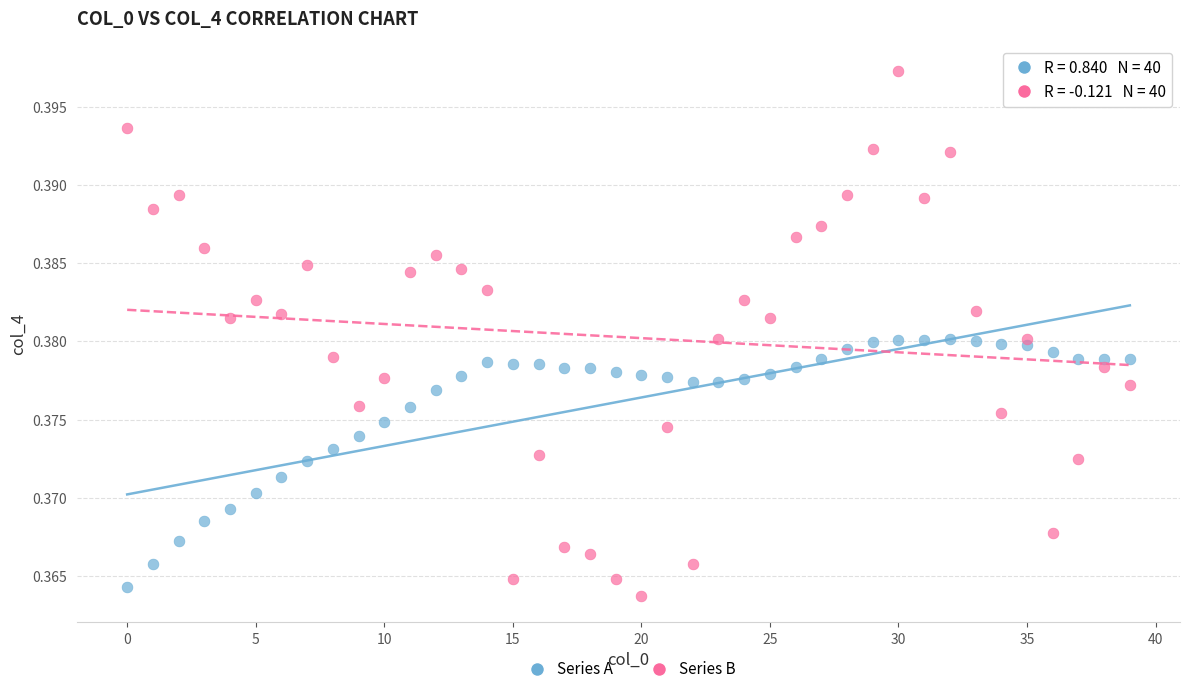

Which series has the largest Y range (max minus min)?

Series B